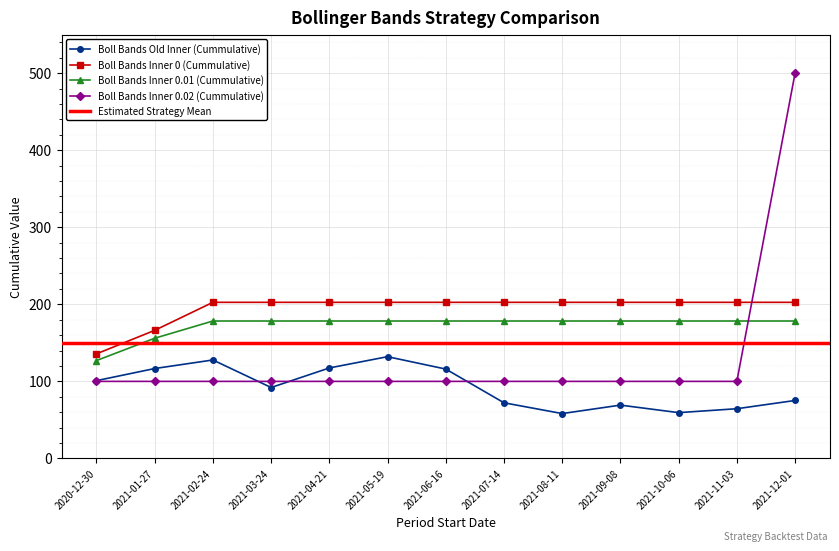

What is the difference between the maximum and minimum values in the Boll Bands Inner 0.01 (Cummulative) series?

51.3